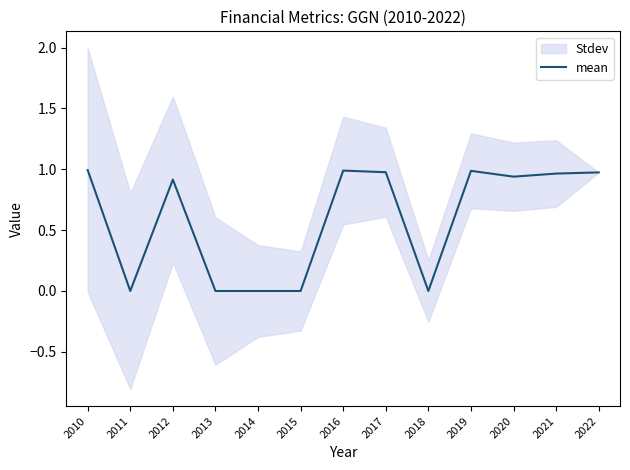

Rank the categories by value from highest to lowest.

2010, 2016, 2019, 2017, 2022, 2021, 2020, 2012, 2011, 2013, 2014, 2015, 2018